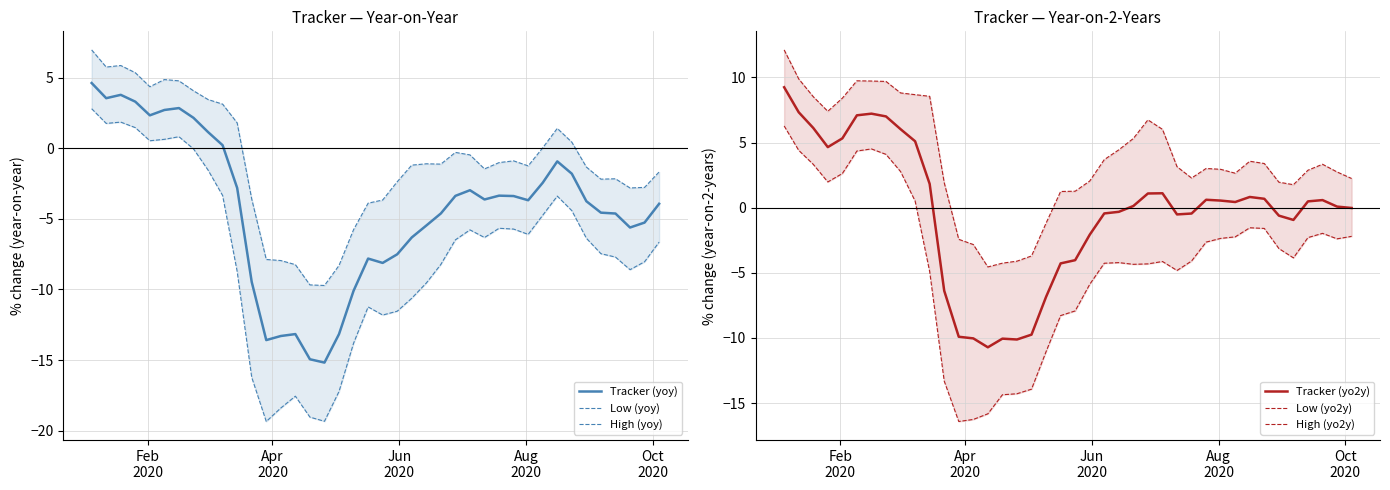

Count the number of data series in this chart.

6